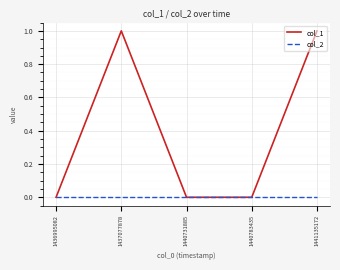

Rank the series at 1441135172 from highest to lowest value.

col_1, col_2